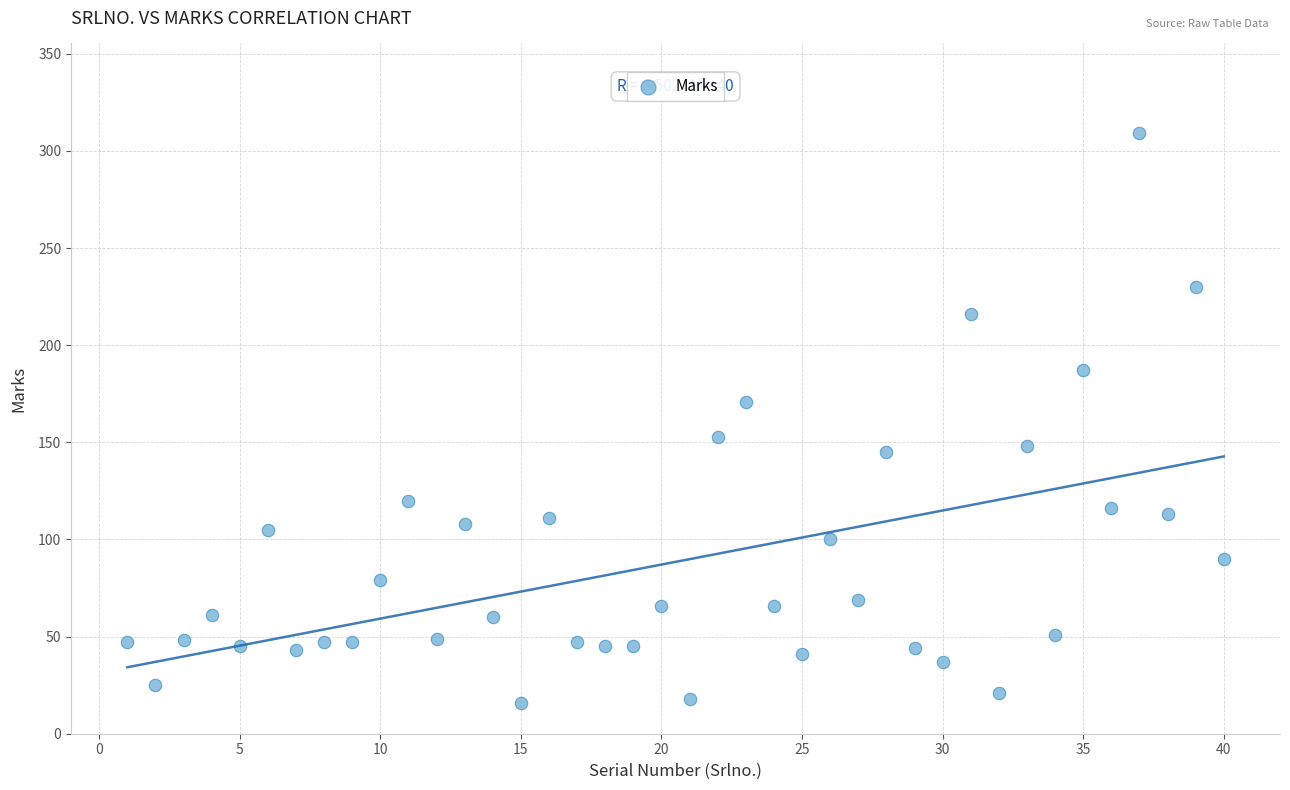

What is the range of Y values (max minus min)?

293